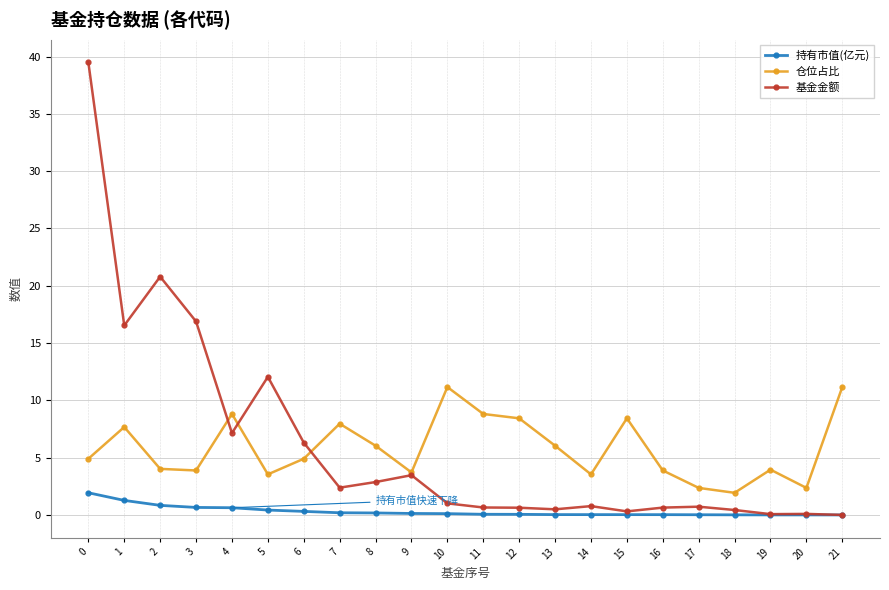

How many series are shown in this chart?

3